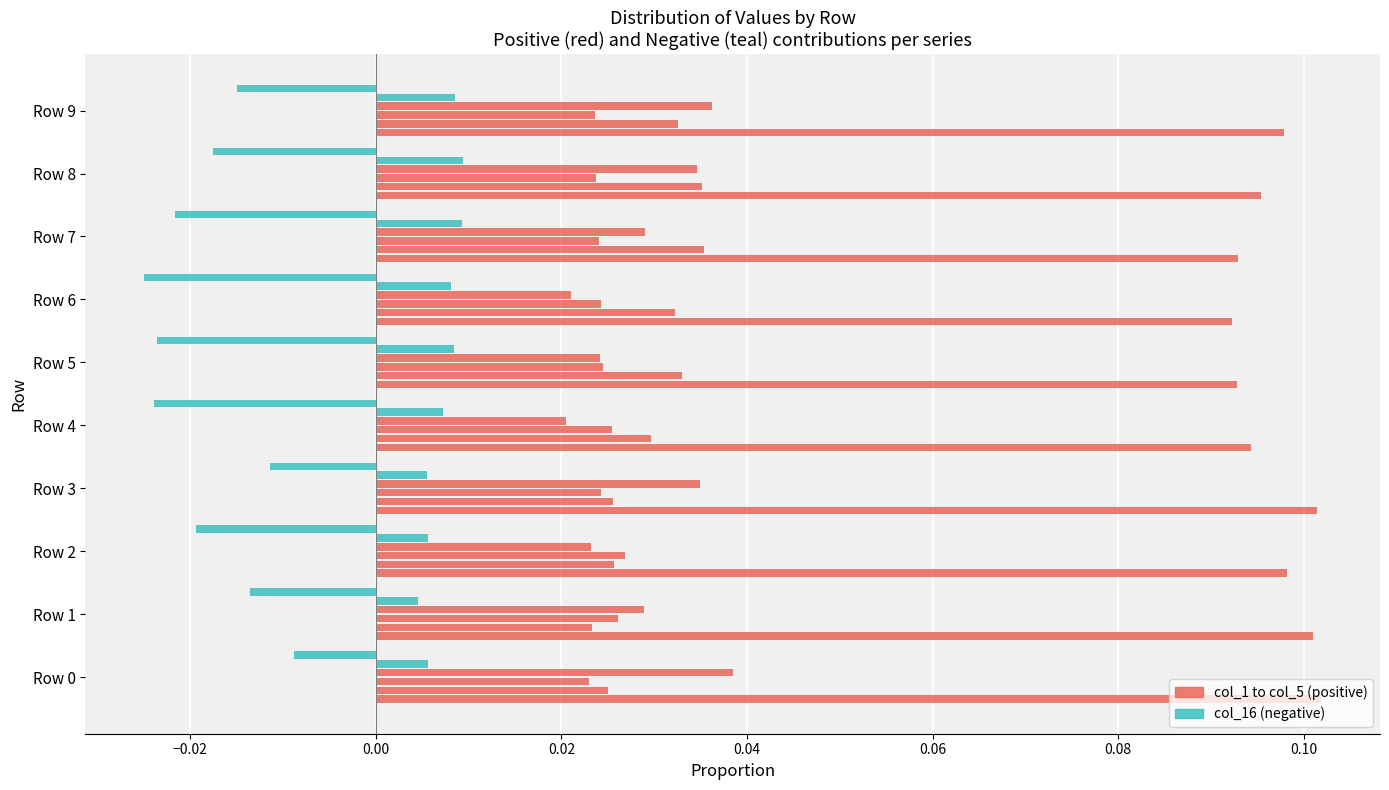

Count the number of categories in the chart.

10